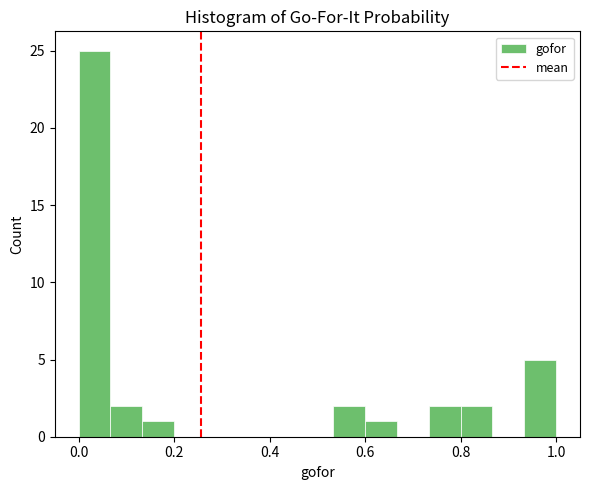

Read against the x-axis, roughly where is the centre of the tallest bar?

0.04